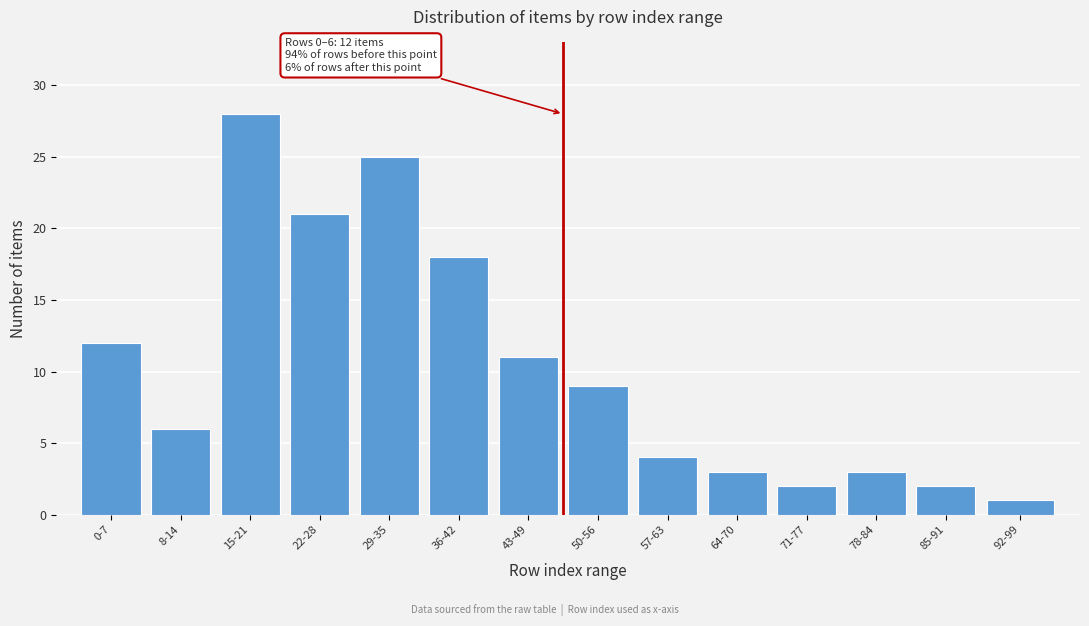

Reading right to left, extract all data points from this chart.

92-99=1	85-91=2	78-84=3	71-77=2	64-70=3	57-63=4	50-56=9	43-49=11	36-42=18	29-35=25	22-28=21	15-21=28	8-14=6	0-7=12